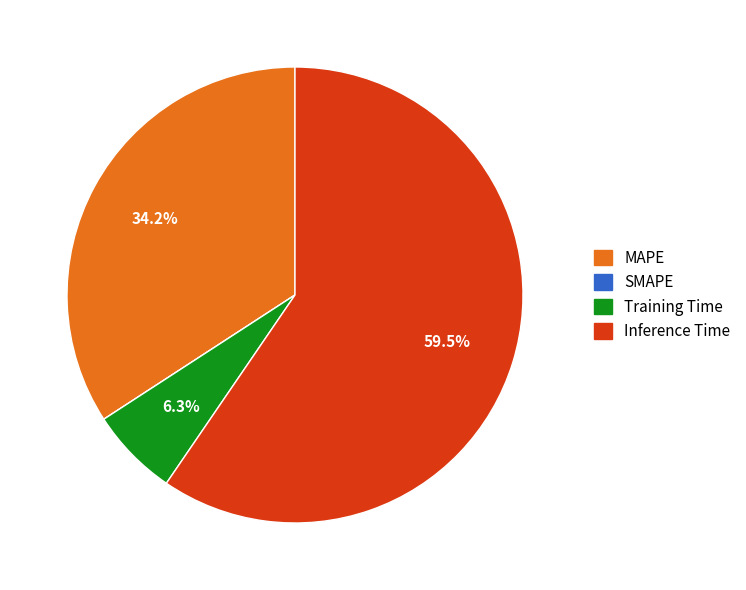

Which slice is the largest?

Inference Time